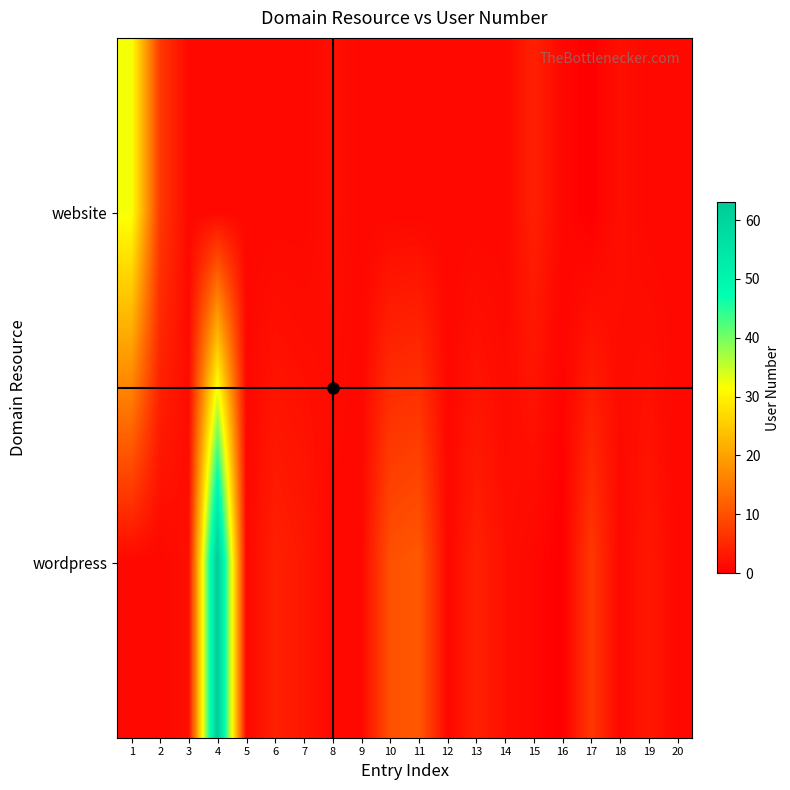

At how many categories does at least one series exceed 56?

1